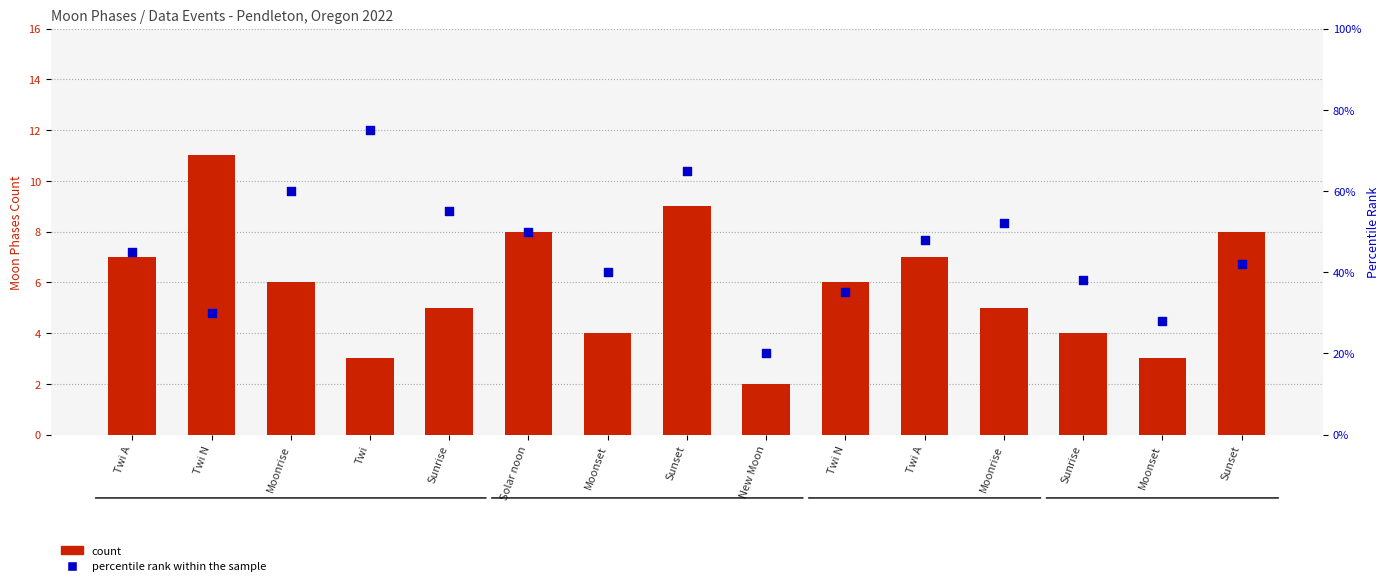

What is the total value across all series at Moonset?

44